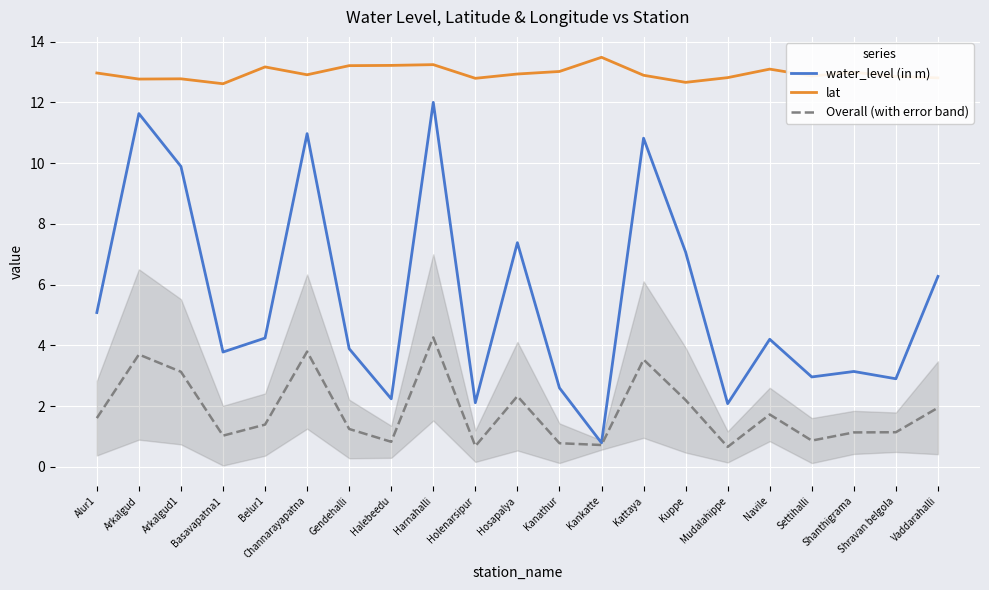

What is the minimum value for Overall (with error band)?

0.7